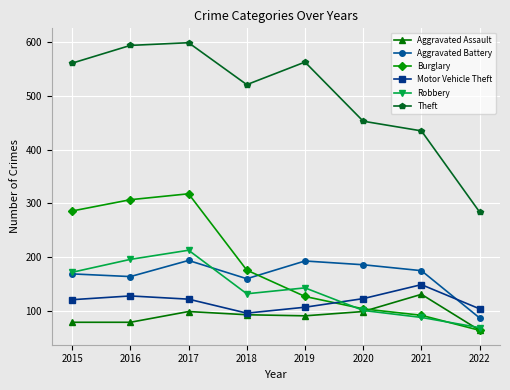

In Robbery, how many points are lower than both neighbors (excluding endpoints)?

1